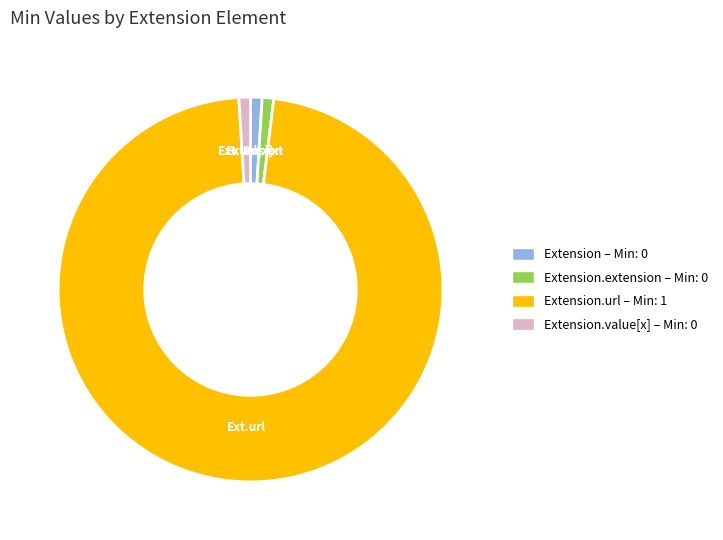

Is there a majority slice in this chart?

Yes